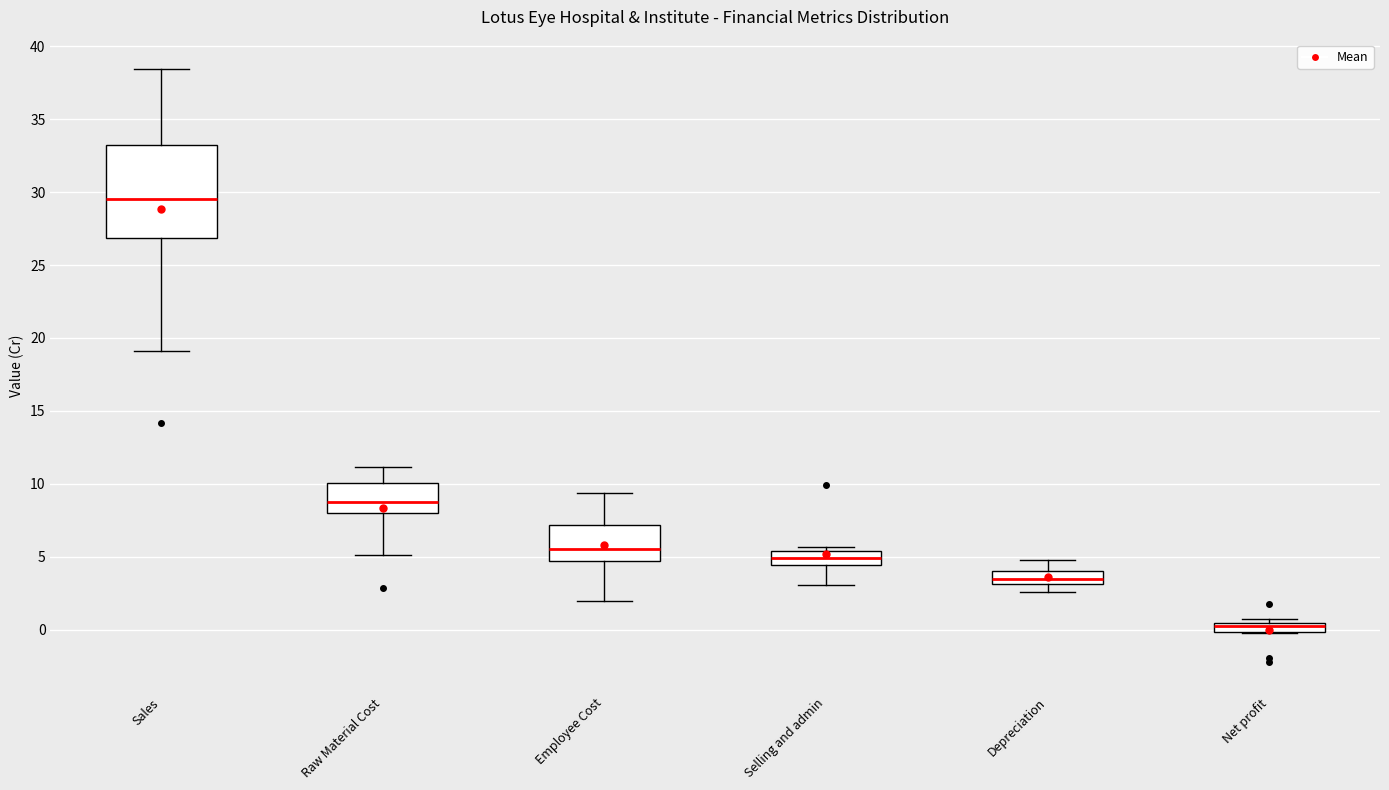

Where does the median line of the box for Employee Cost sit on the y-axis? The values are not printed on the chart, so give them approximately, as read against the axis.

5.5